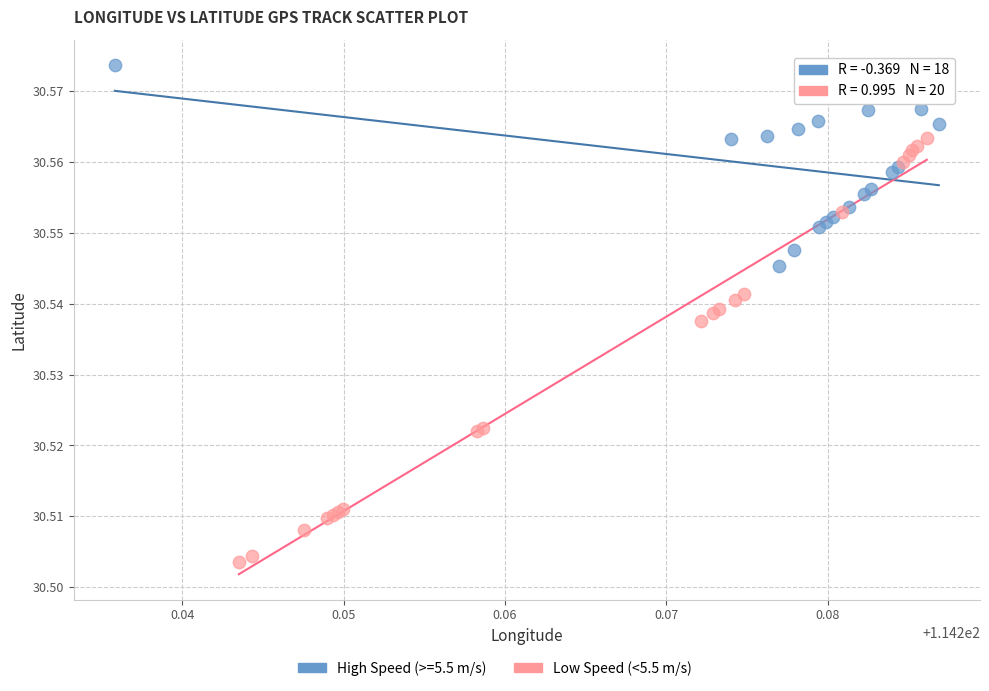

Which series has the largest Y range (max minus min)?

Low Speed (<5.5 m/s)